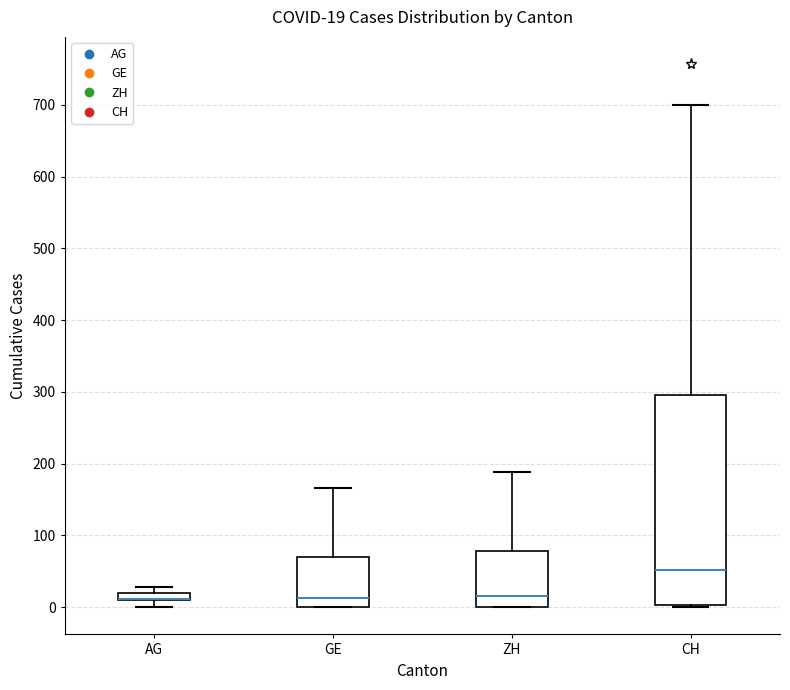

Which box is the tallest, from its lower edge to its upper edge?

CH